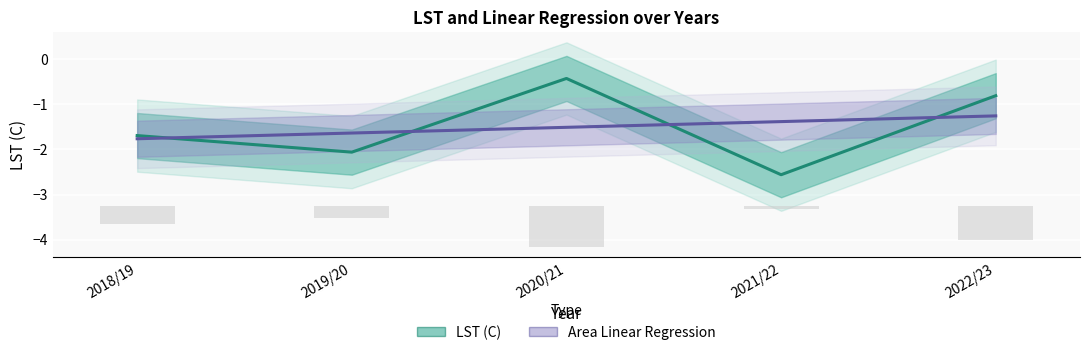

What is the total value across all series at 2020/21?

-1.9